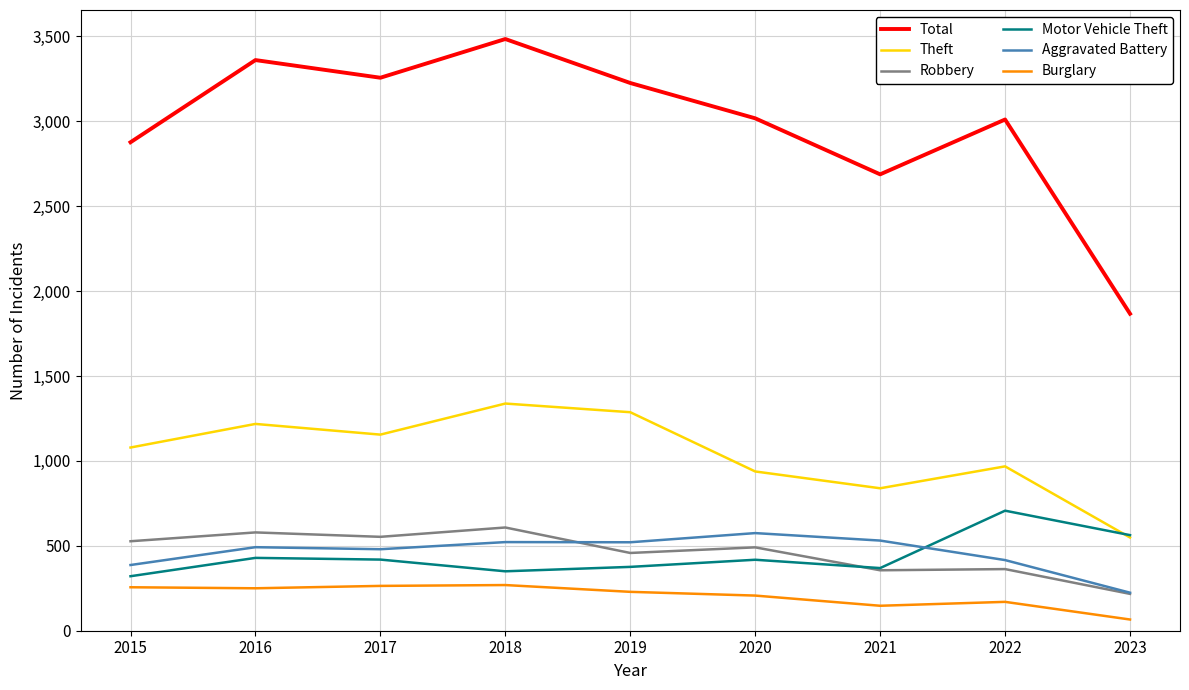

Which series has the largest total across all categories?

Total